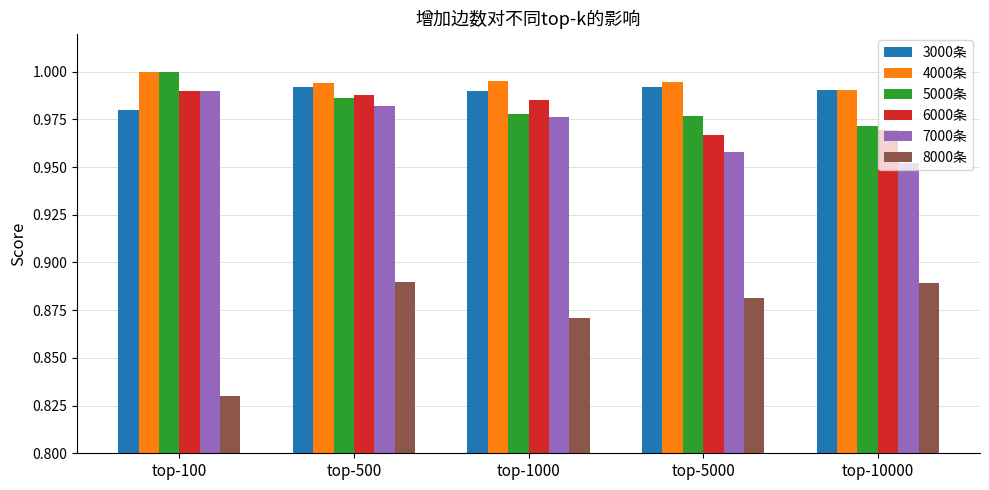

Which label corresponds to the smallest value in the chart?

top-100